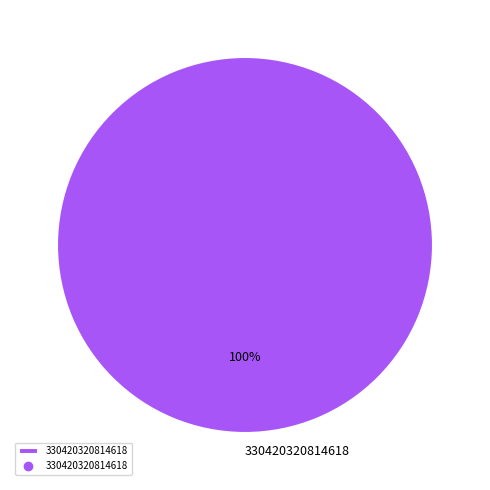

How many slices are in this pie chart?

1